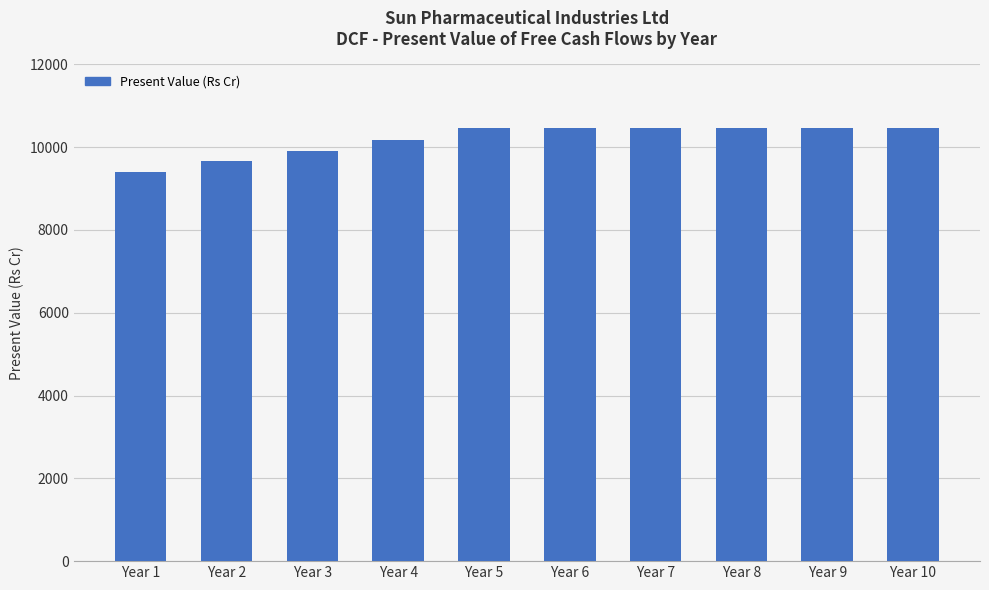

Which category has the lowest value across all series?

Year 1